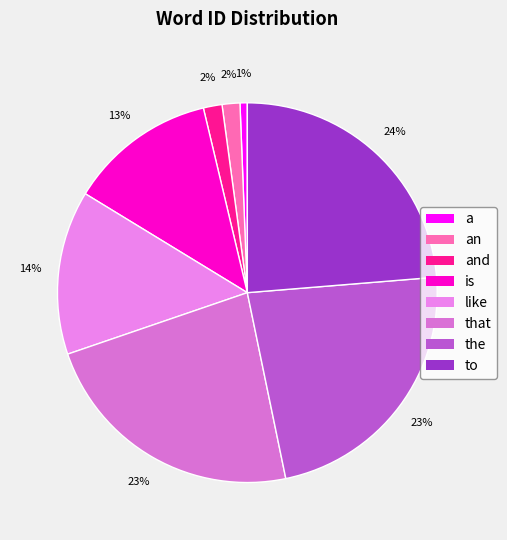

To the nearest percent, what percentage of the pie is is?

13%